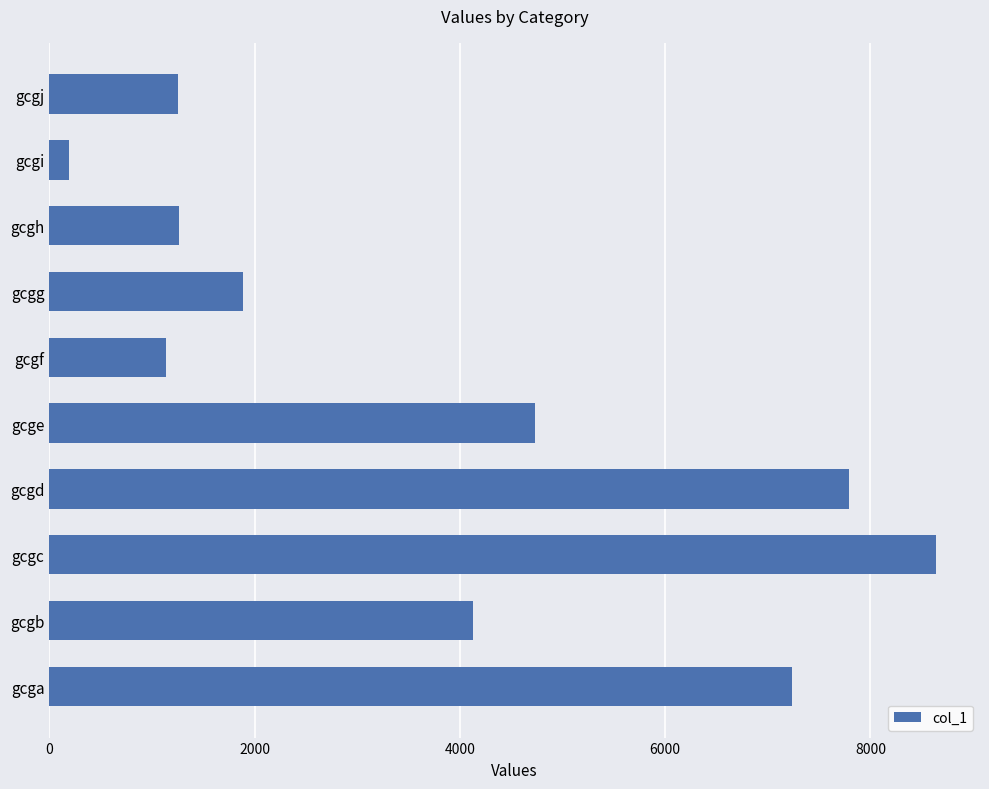

What value does the data have at gcgg, to the nearest 100?

1900